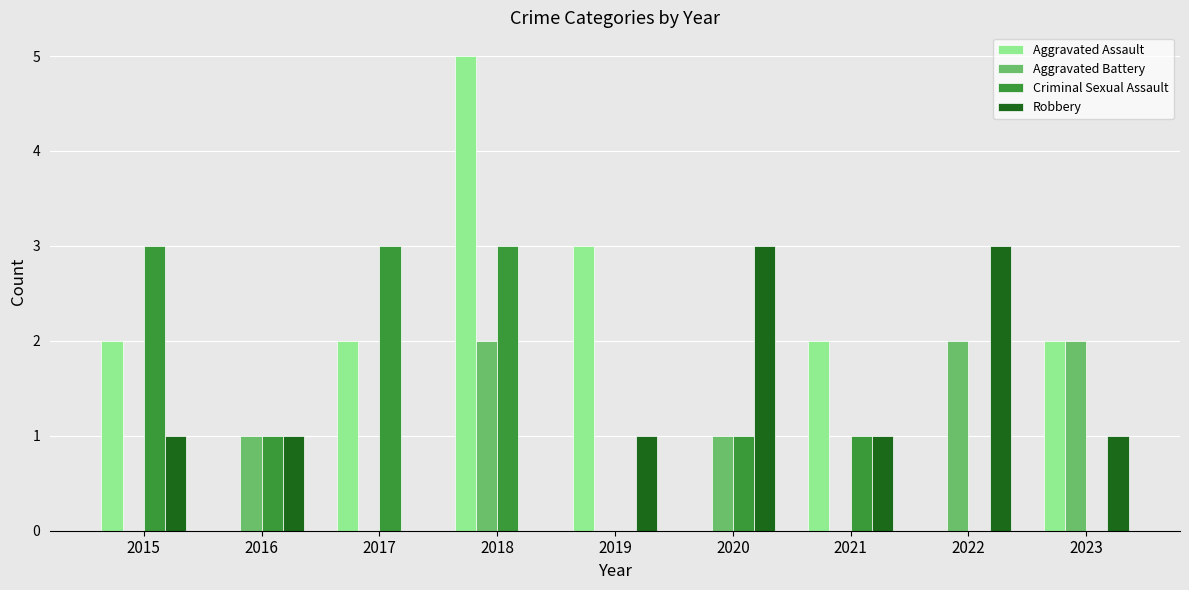

Which series has the largest total across all categories?

Aggravated Assault